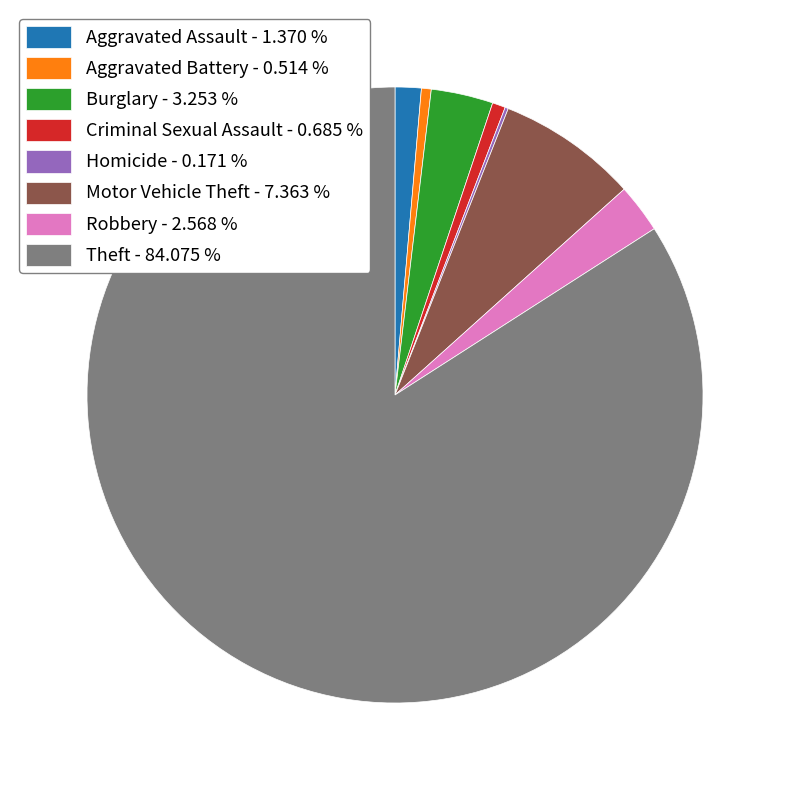

What is the ratio of the value at Robbery - 2.568 % to the value at Burglary - 3.253 %?

0.8